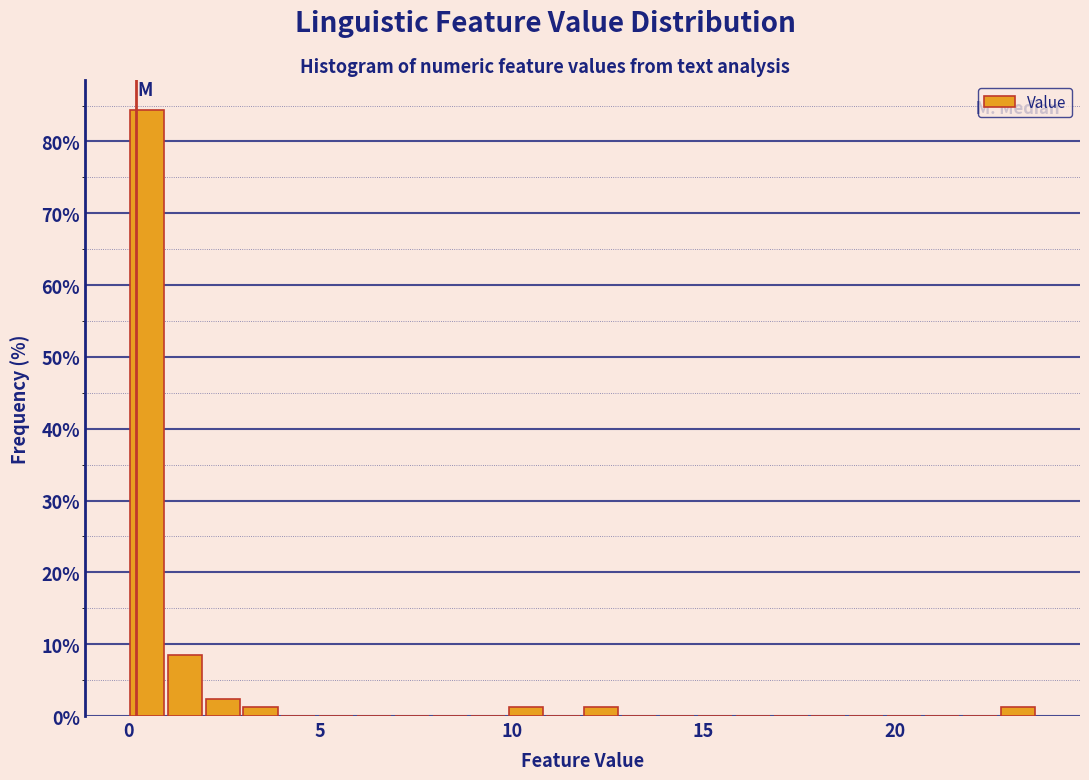

Read against the x-axis, roughly where is the centre of the tallest bar?

0.5